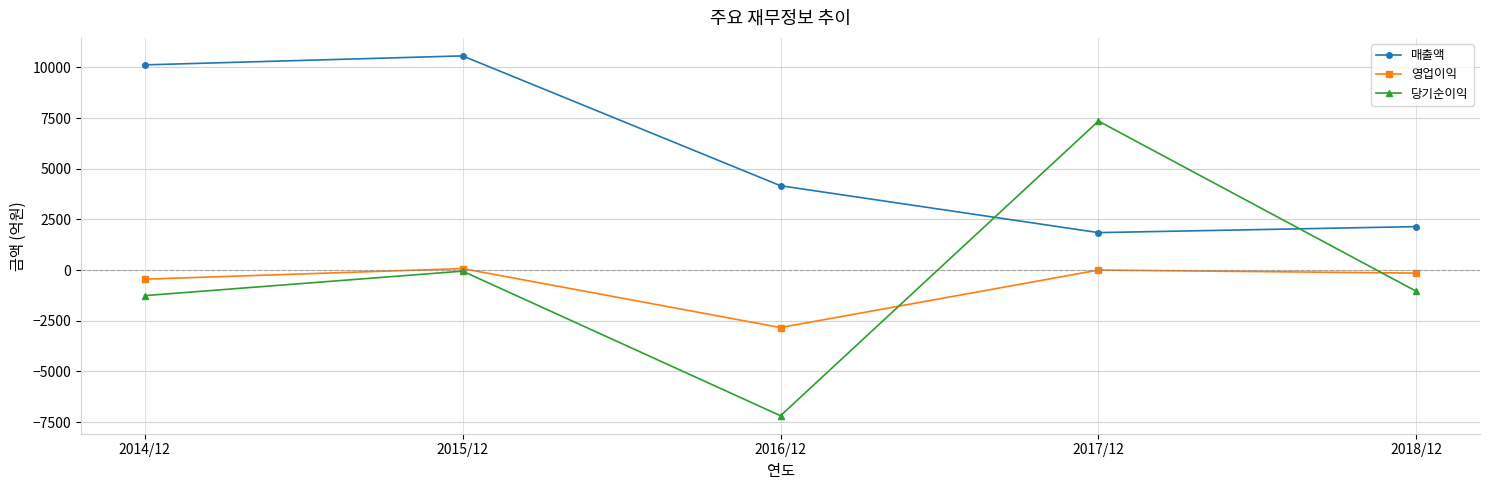

After their last crossing, which series has the higher values: 영업이익 or 당기순이익?

영업이익